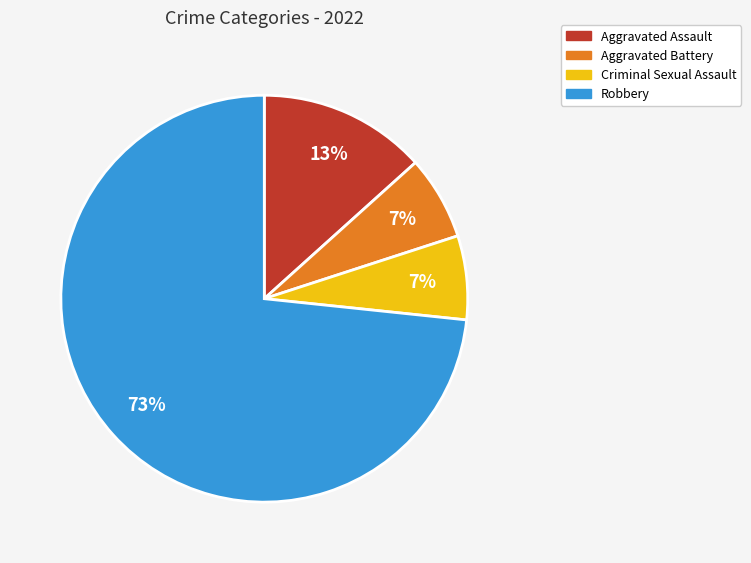

Which has a higher value, Aggravated Assault or Robbery?

Robbery